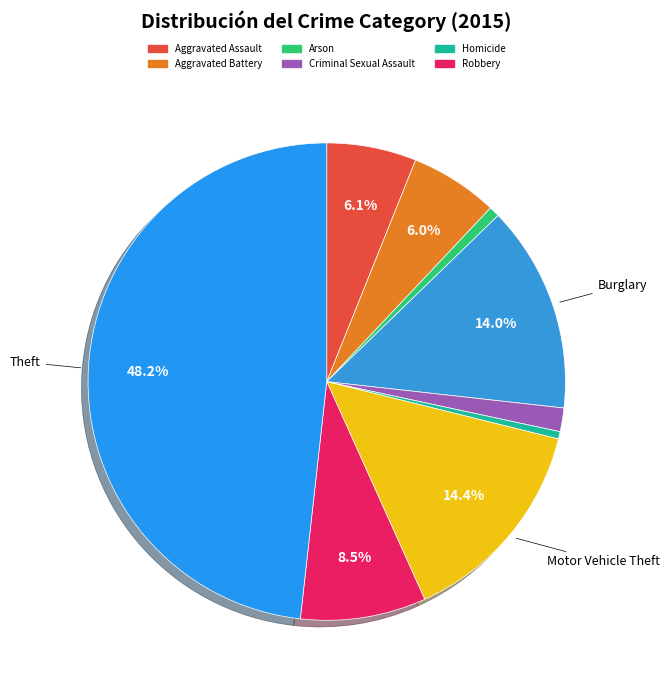

Which slice is the smallest?

Homicide